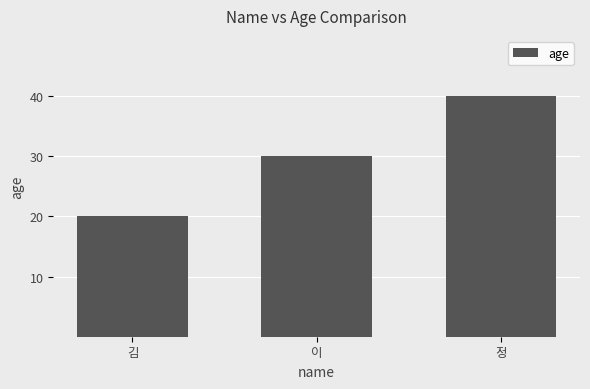

What is the change in value from 이 to 정?

+10